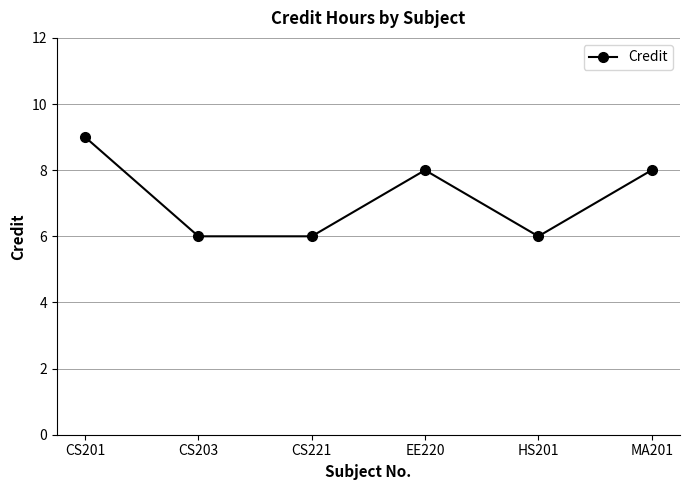

What is the label of the 1st point from the left?

CS201